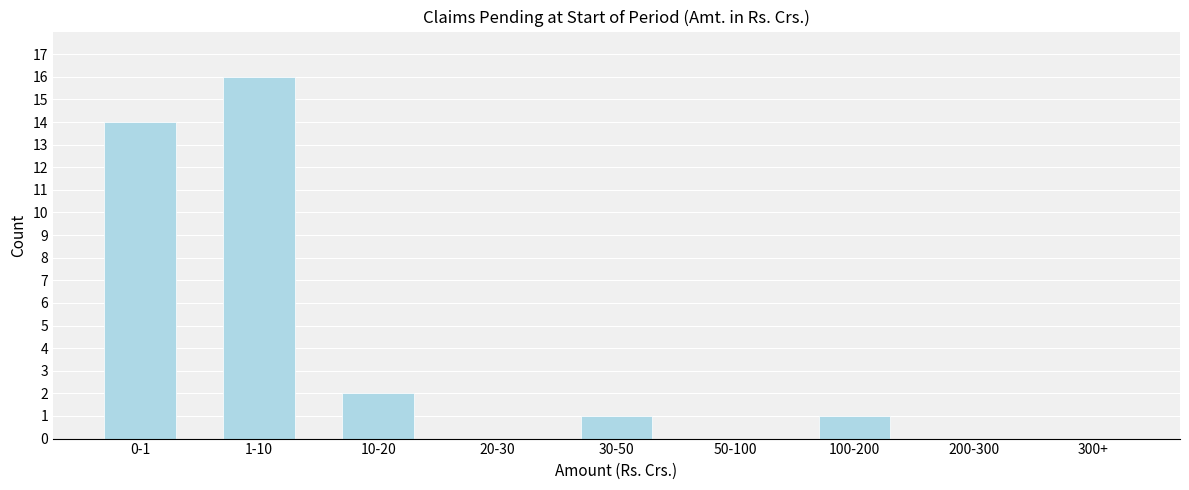

Reading left to right, list all the values displayed in this chart.

0-1=14	1-10=16	10-20=2	20-30=0	30-50=1	50-100=0	100-200=1	200-300=0	300+=0